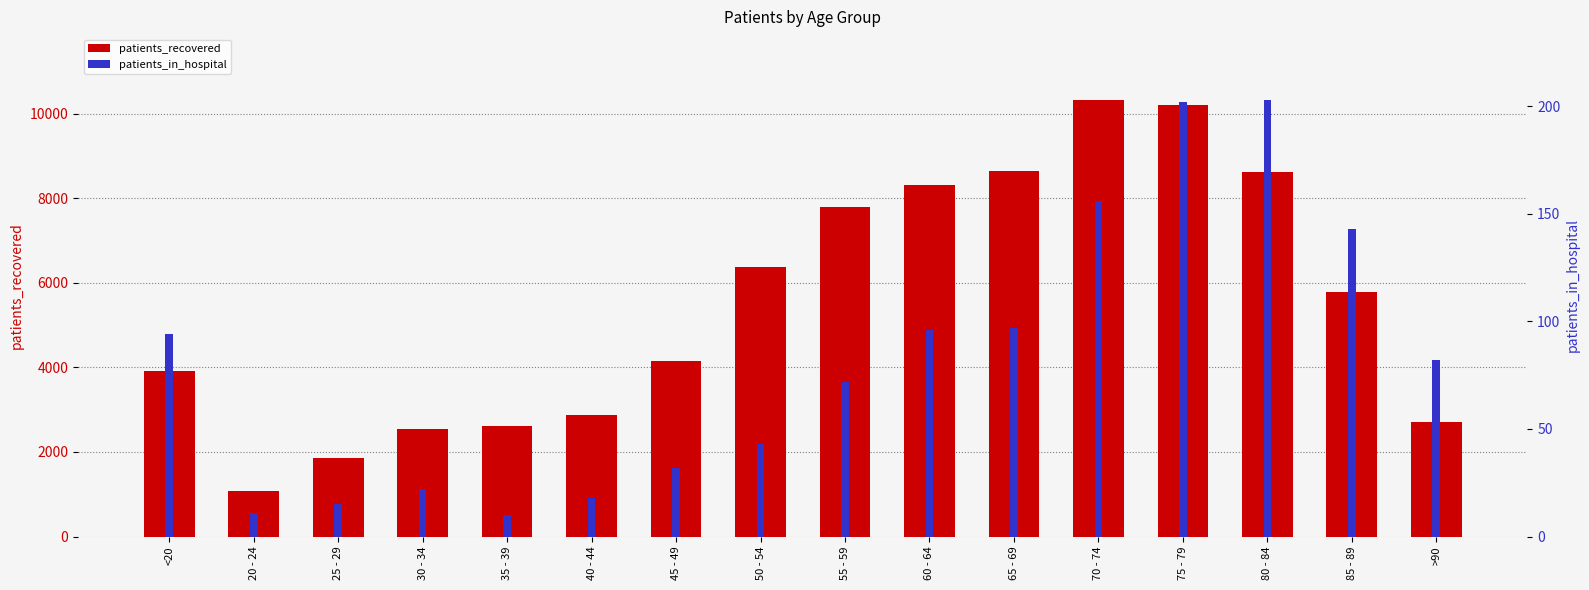

Rank the categories by patients_in_hospital value from lowest to highest.

35 - 39, 20 - 24, 25 - 29, 40 - 44, 30 - 34, 45 - 49, 50 - 54, 55 - 59, >90, <20, 60 - 64, 65 - 69, 85 - 89, 70 - 74, 75 - 79, 80 - 84